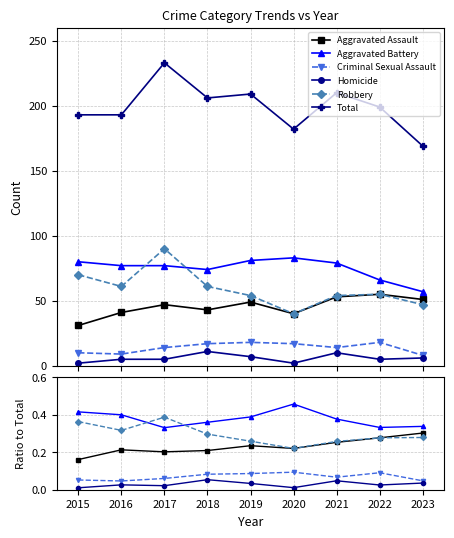

True or false: Aggravated Battery has more than 2 points higher than both neighbors.

False